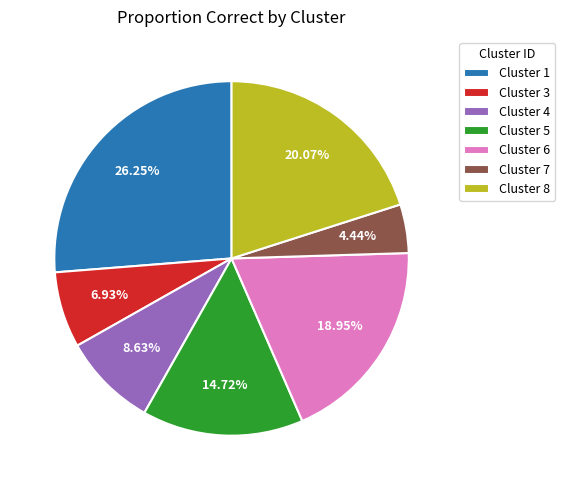

To the nearest percent, what is the difference between the largest and smallest slice percentages?

22%